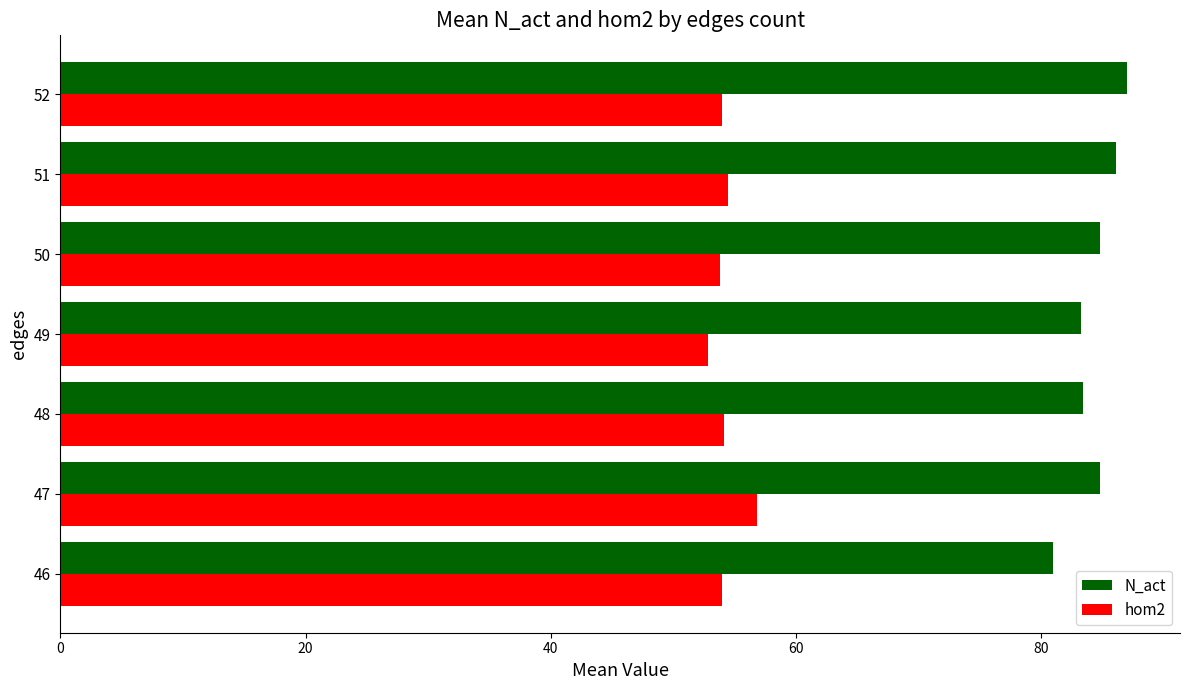

Count the number of data series in this chart.

2